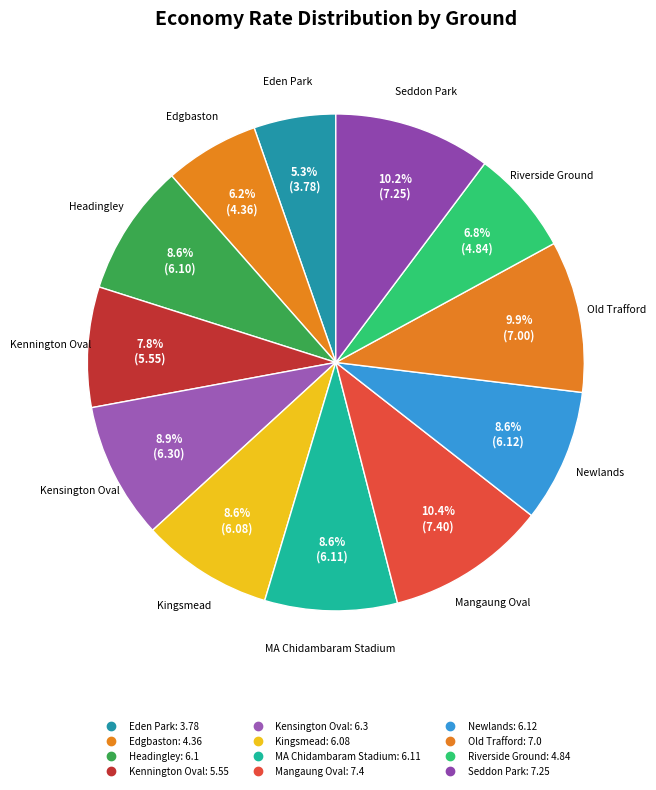

What is the ratio of the value at Kensington Oval to the value at Seddon Park?

0.9